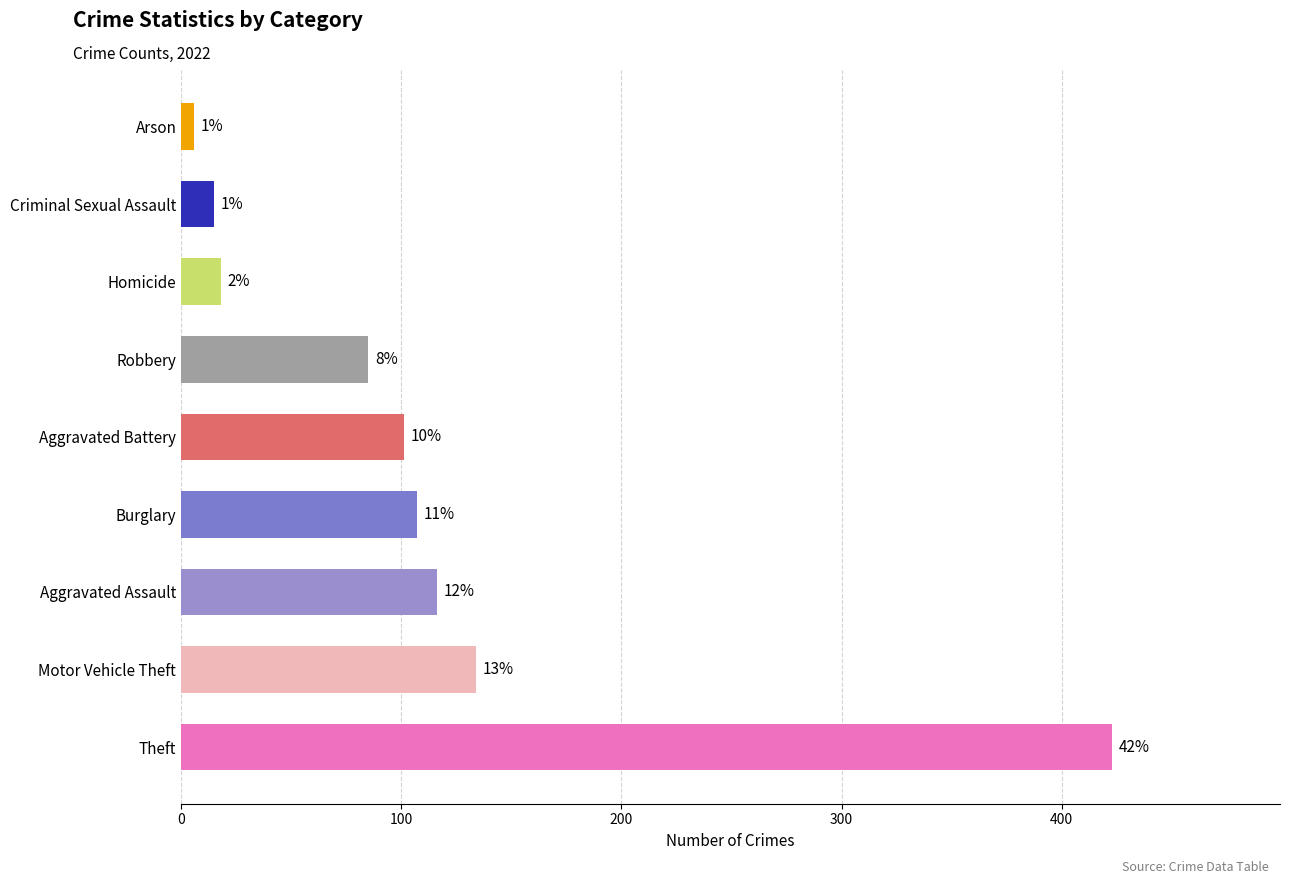

Is it true that the value at Homicide is 25?

False